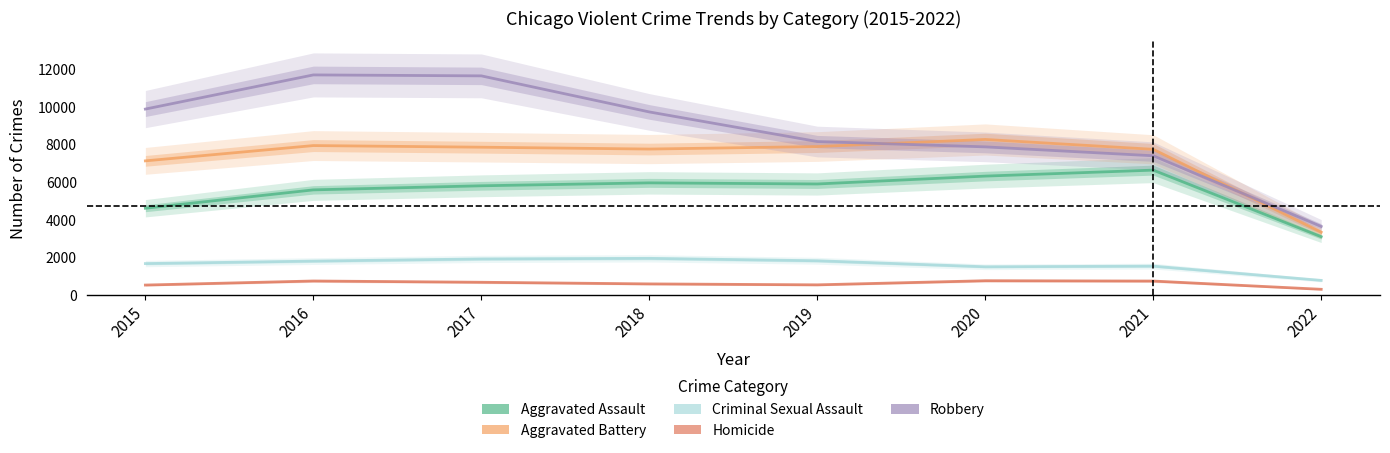

The Robbery series shows 6437.9 at 2022. True or false?

False